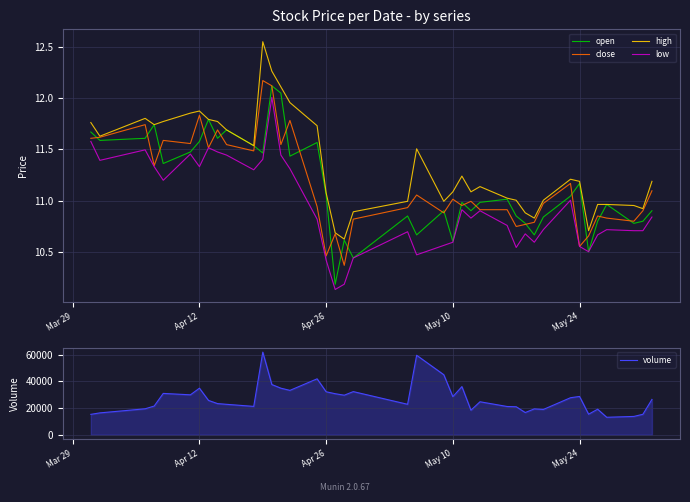

Reading left to right, transcribe all the data shown in this chart.

open: 11.7	11.6	11.6	11.7	11.4	11.5	11.6	11.8	11.6	11.7	11.5	11.5	12.1	12.0	11.4	11.6	11.1	10.2	10.6	10.4	10.9	10.7	10.9	10.6	11.0	10.9	11.0	11.0	10.9	10.8	10.7	10.8	11.0	11.2	10.5	10.8	11.0	10.8	10.8	10.9
close: 11.6	11.6	11.7	11.3	11.6	11.6	11.8	11.5	11.7	11.5	11.5	12.2	12.1	11.5	11.8	10.9	10.5	10.7	10.4	10.8	10.9	11.1	10.9	11.0	11.0	11.0	10.9	10.9	10.7	10.8	10.8	11.0	11.2	10.6	10.7	10.9	10.8	10.8	10.9	11.1
high: 11.8	11.6	11.8	11.7	11.8	11.9	11.9	11.8	11.8	11.7	11.5	12.5	12.3	12.1	12.0	11.7	11.1	10.7	10.6	10.9	11.0	11.5	11.0	11.1	11.2	11.1	11.1	11.0	11.0	10.9	10.8	11.0	11.2	11.2	10.7	11.0	11.0	11.0	10.9	11.2
low: 11.6	11.4	11.5	11.3	11.2	11.5	11.3	11.5	11.5	11.4	11.3	11.4	12.0	11.4	11.3	10.8	10.4	10.1	10.2	10.4	10.7	10.5	10.6	10.6	10.9	10.8	10.9	10.8	10.5	10.7	10.6	10.7	11.0	10.6	10.5	10.7	10.7	10.7	10.7	10.8
volume: 15281.0	16388.0	19453.0	21512.0	30997.0	29932.0	34905.0	25743.0	23355.0	22812.0	21262.0	61947.0	37647.0	34911.0	33276.0	41931.0	32222.0	30767.0	29651.0	32345.0	22838.0	59605.0	45014.0	28556.0	36093.0	18385.0	24730.0	21177.0	20983.0	16656.0	19382.0	18950.0	27759.0	28713.0	15401.0	19146.0	13094.0	13731.0	15331.0	26473.0